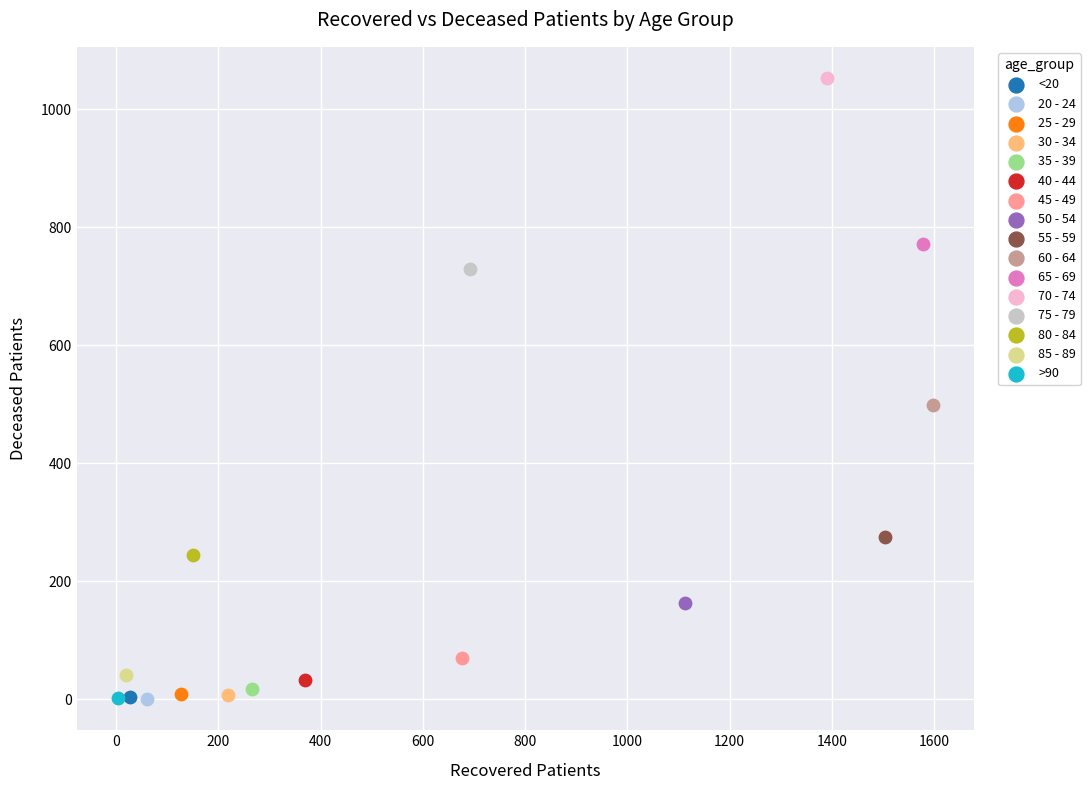

Which series reaches the maximum Y coordinate?

70 - 74